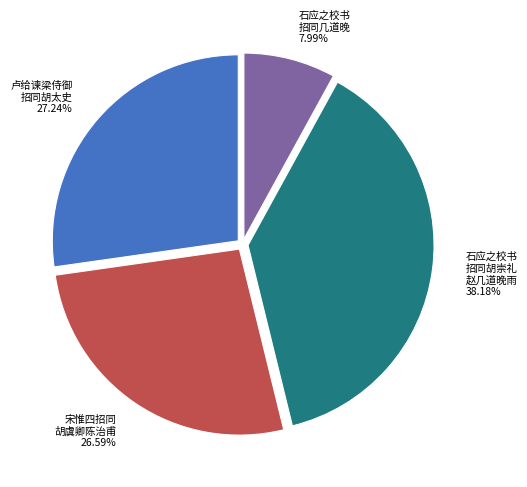

How many segments does this pie chart have?

4